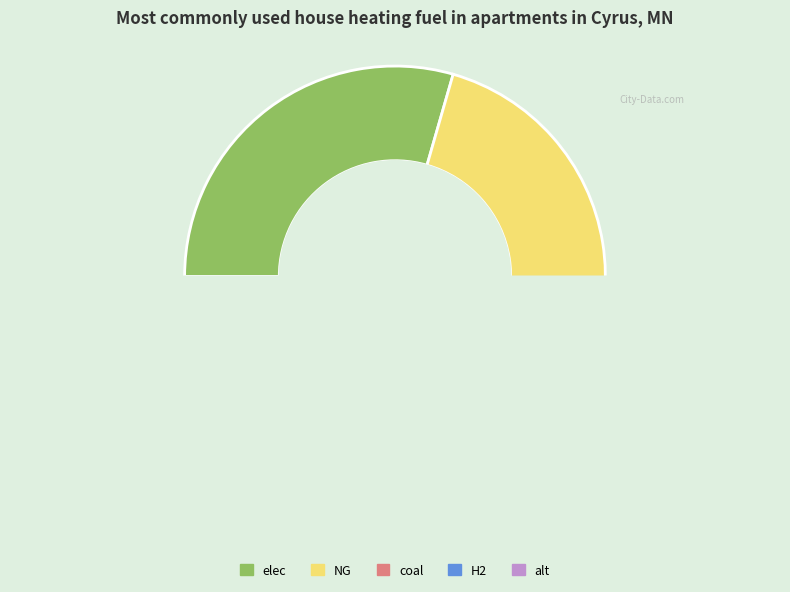

Which category has the smallest portion of the pie?

H2